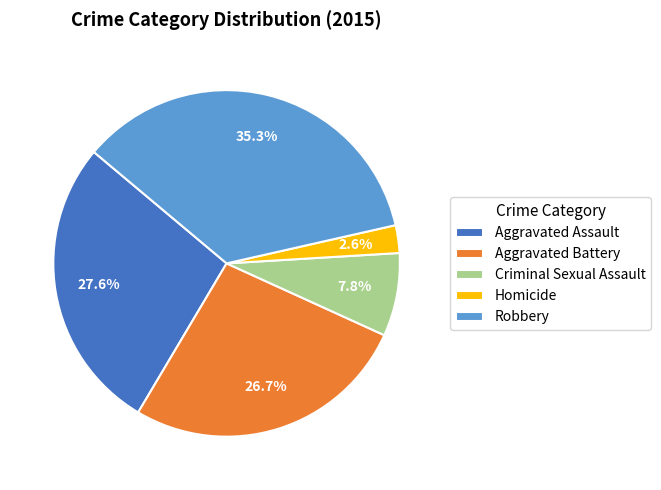

The Robbery slice represents 35% of the pie. True or false?

True